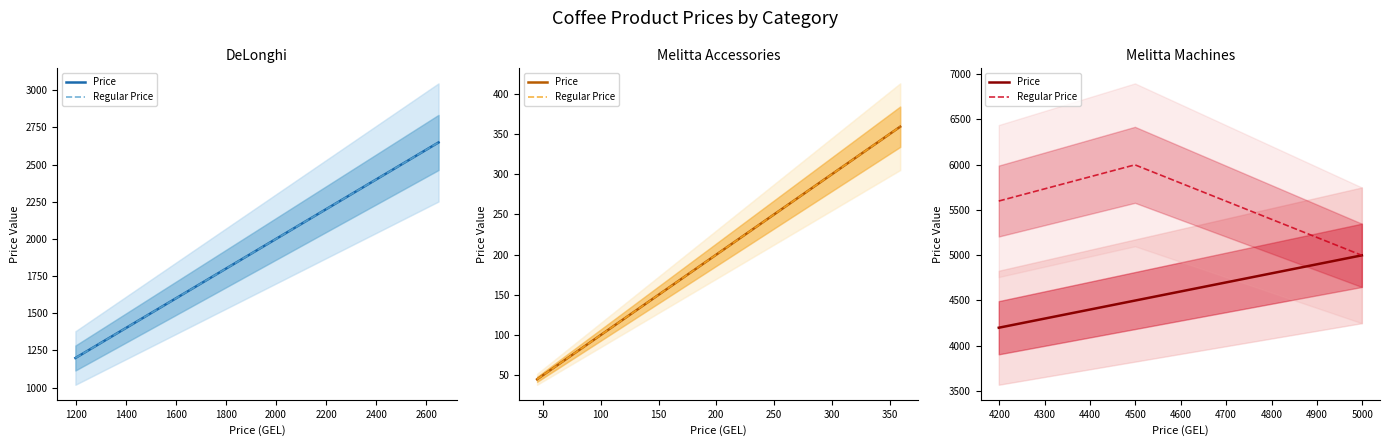

Is the value of Price at 1000 greater than the value of Regular Price at 1200?

No